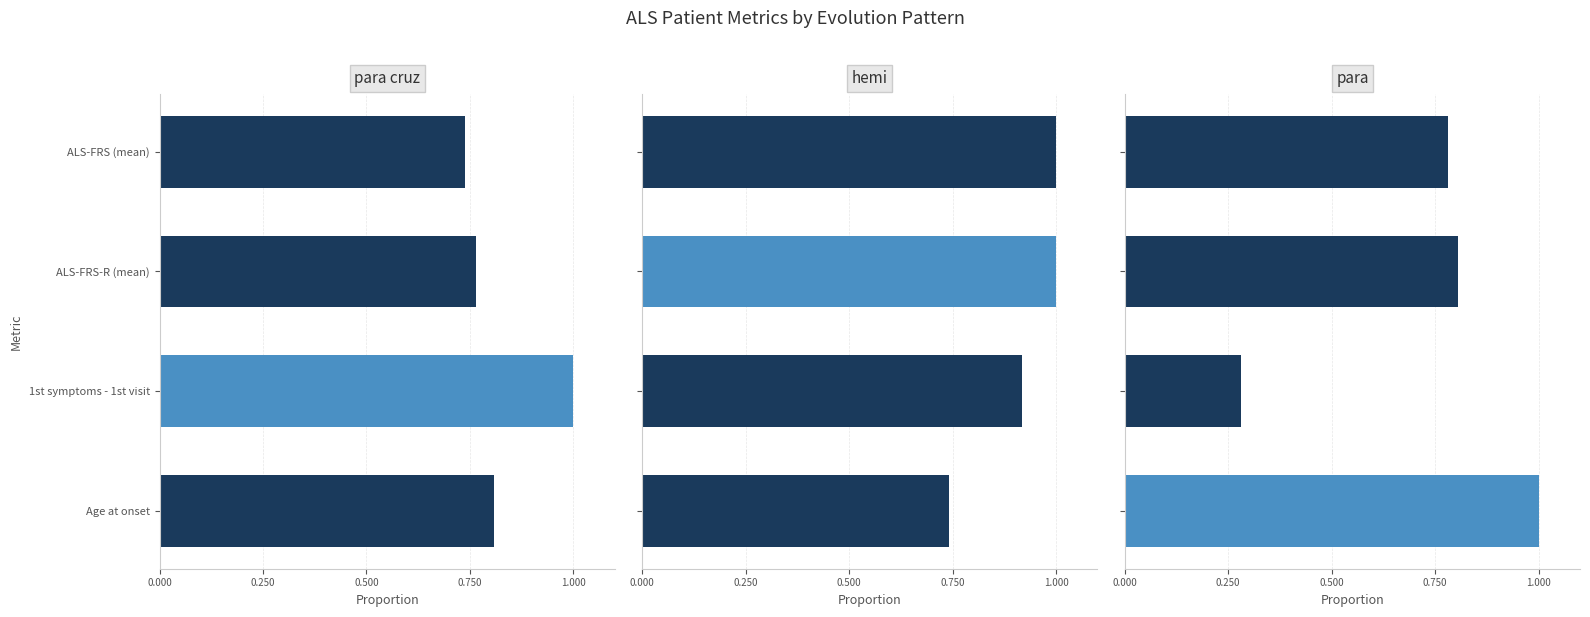

What are all the series names shown in the legend?

para cruz, hemi, para